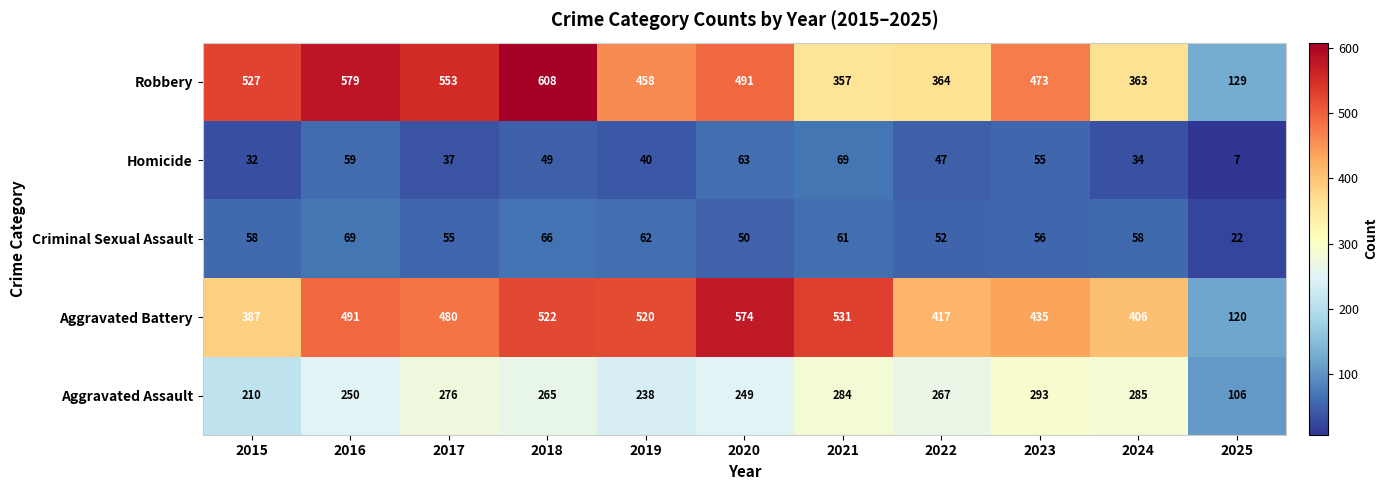

At 2018, list the series in order from smallest to largest.

Homicide, Criminal Sexual Assault, Aggravated Assault, Aggravated Battery, Robbery